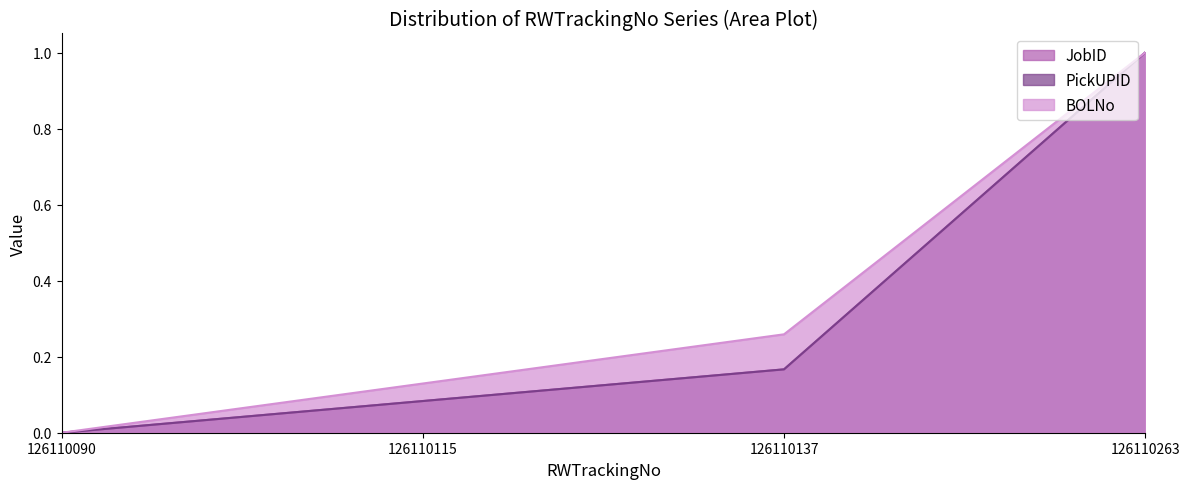

Reading left to right, transcribe all the data shown in this chart.

JobID: 126110090=0.0	126110115=0.1	126110137=0.2	126110263=1.0
PickUPID: 126110090=0.0	126110115=0.1	126110137=0.2	126110263=1.0
BOLNo: 126110090=0.0	126110115=0.1	126110137=0.3	126110263=1.0